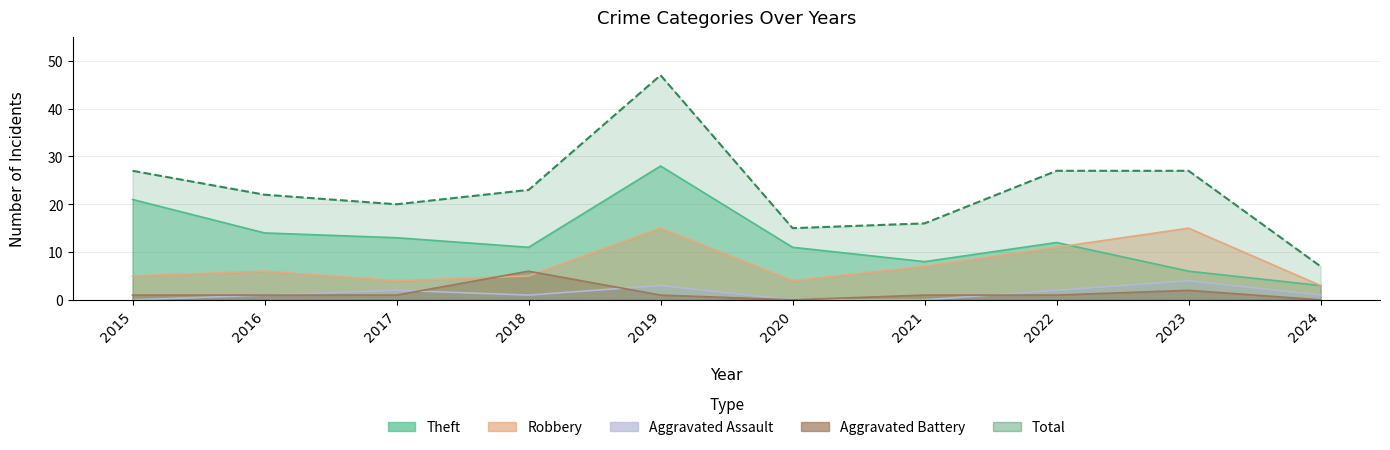

True or false: Theft has a value of 3 at 2020.

False